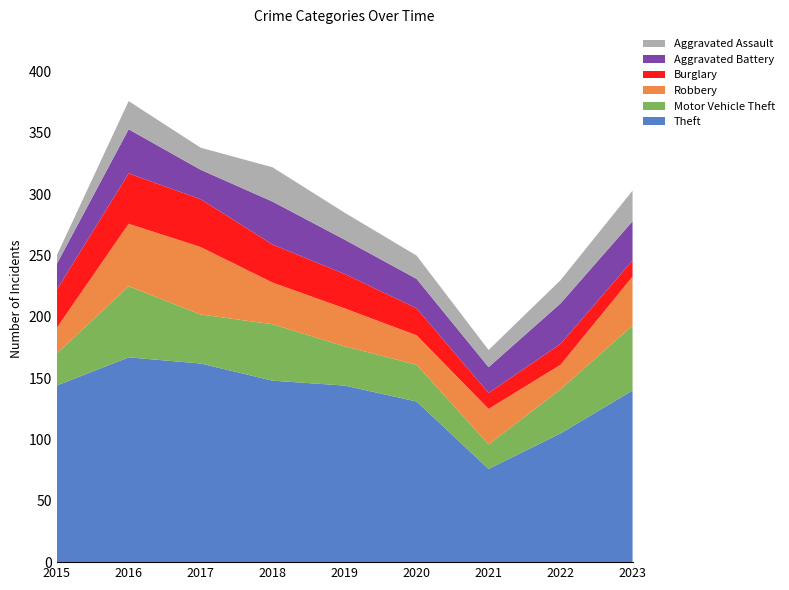

Reading right to left, extract all data points from this chart.

Theft: 2023=140	2022=105	2021=76	2020=131	2019=144	2018=148	2017=162	2016=167	2015=144
Motor Vehicle Theft: 2023=53	2022=36	2021=20	2020=30	2019=32	2018=46	2017=40	2016=58	2015=26
Robbery: 2023=40	2022=20	2021=29	2020=24	2019=31	2018=34	2017=55	2016=51	2015=21
Burglary: 2023=13	2022=17	2021=13	2020=22	2019=28	2018=31	2017=39	2016=41	2015=31
Aggravated Battery: 2023=32	2022=33	2021=21	2020=24	2019=28	2018=35	2017=24	2016=36	2015=21
Aggravated Assault: 2023=25	2022=19	2021=14	2020=19	2019=22	2018=28	2017=18	2016=23	2015=7